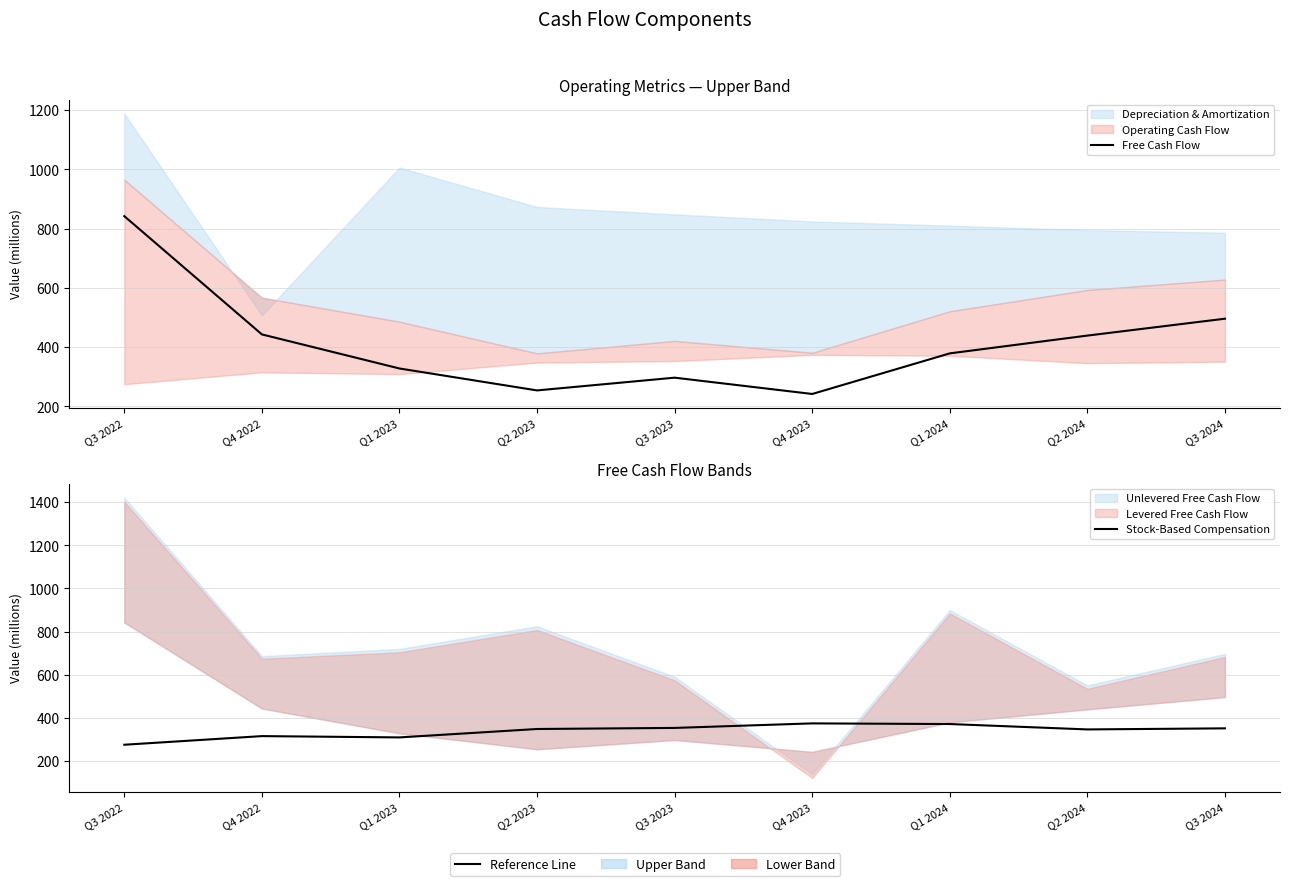

What is the maximum value shown in the chart?

842